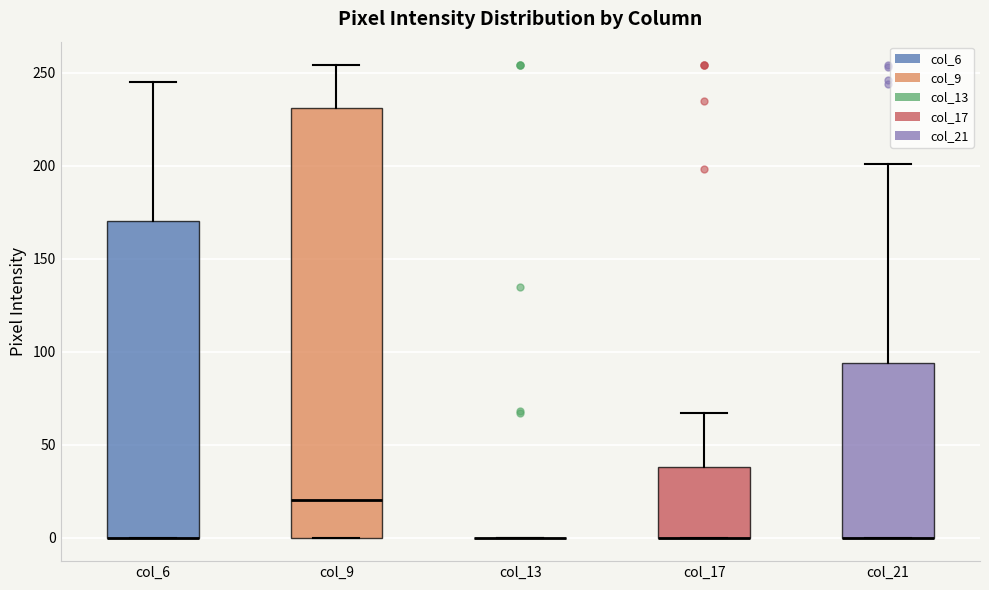

Reading left to right, transcribe this box plot: for each box, give where its median line is, the range the box spans, and where its two whiskers end, as read against the y-axis. The values are not printed on the chart, so give them approximately, as read against the axis.

col_6: median 0 (drawn on the box's lower edge), box 0 to 170, whiskers 0 to 245
col_9: median 20, box 0 to 230, whiskers 0 to 255
col_13: box collapsed to a line at 0, whiskers 0 to 0
col_17: median 0 (drawn on the box's lower edge), box 0 to 40, whiskers 0 to 65
col_21: median 0 (drawn on the box's lower edge), box 0 to 95, whiskers 0 to 200